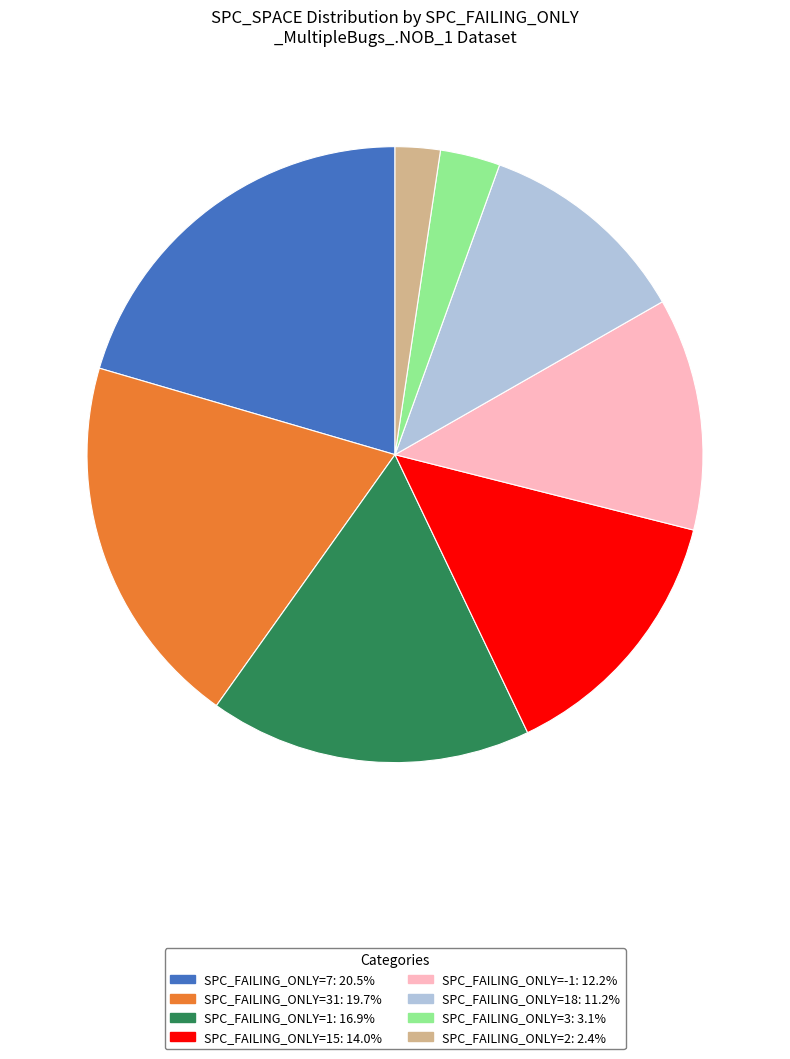

Does any single category account for the majority?

No